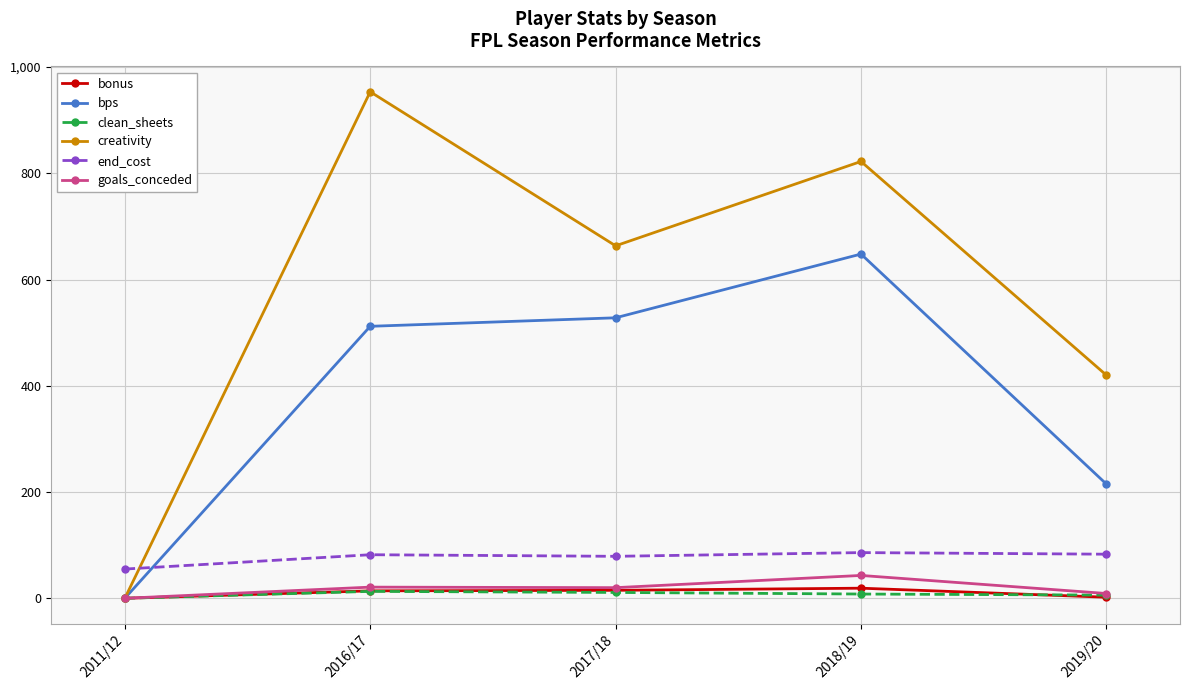

Does the chart have visible grid lines?

Yes